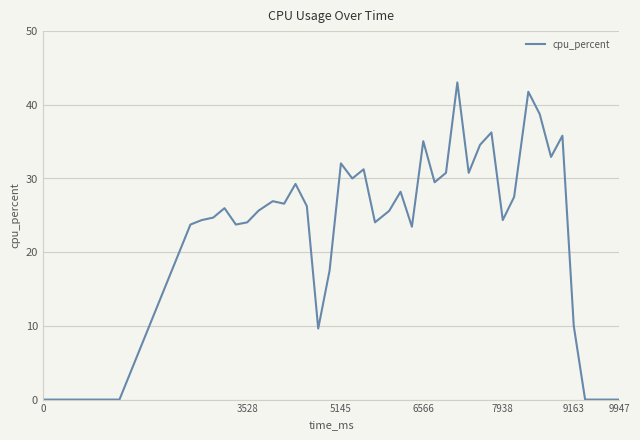

What is the greatest value displayed?

43.0